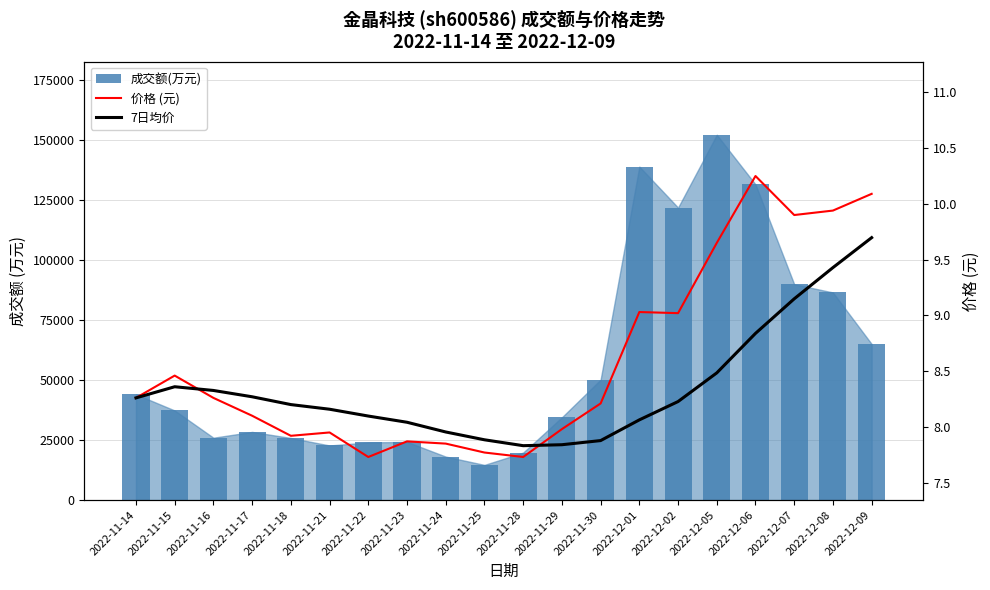

At how many categories does at least one series exceed 89177?

5